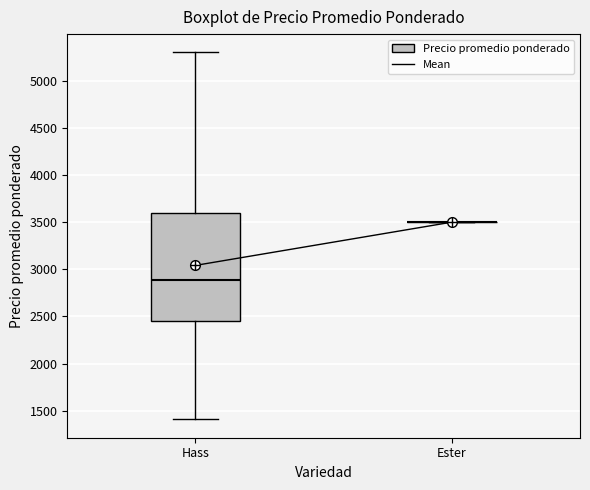

Comparing the boxes themselves (not the whiskers), which one is the tallest?

Hass